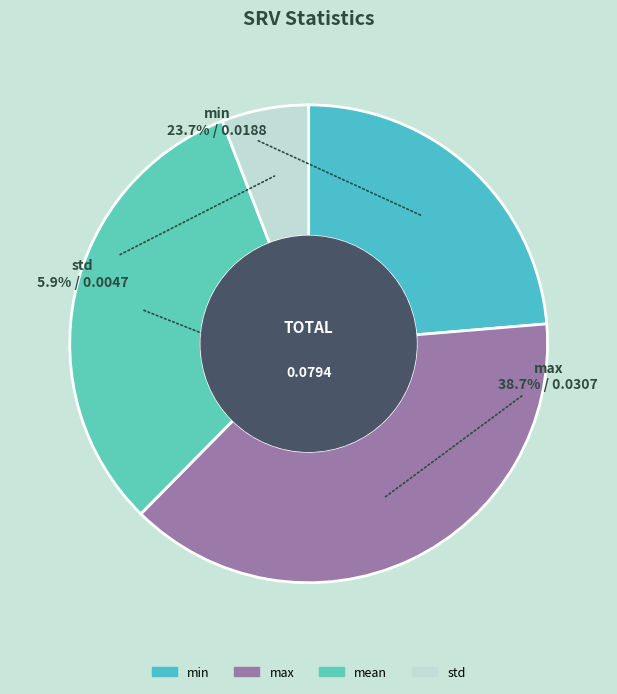

To the nearest percent, what is the average slice percentage?

25%